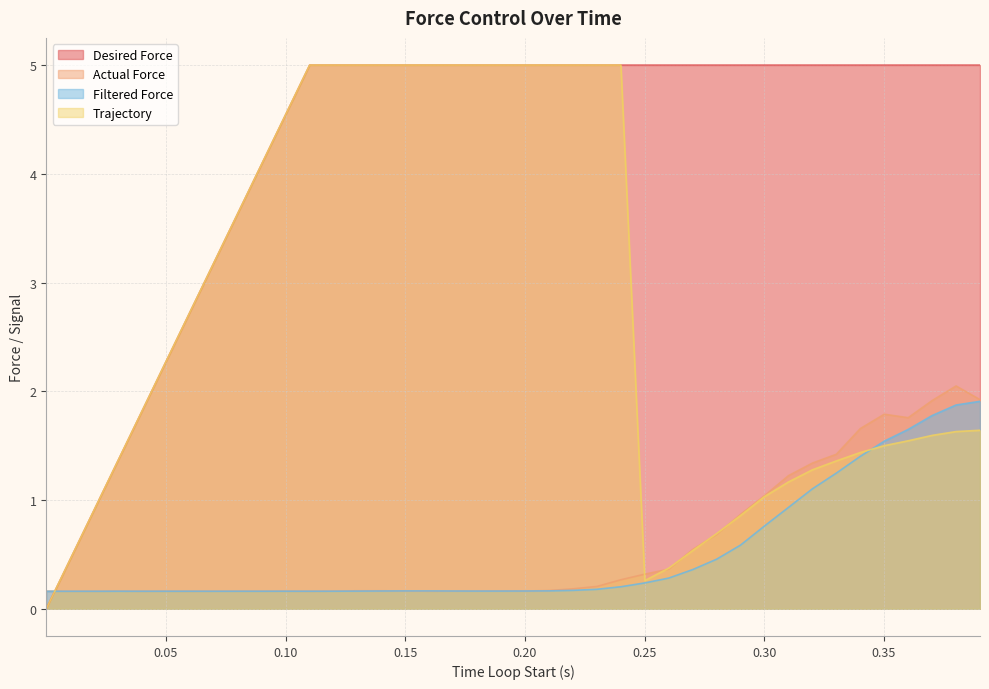

Which series ends up on top after the final intersection of Desired Force and Actual Force?

Desired Force